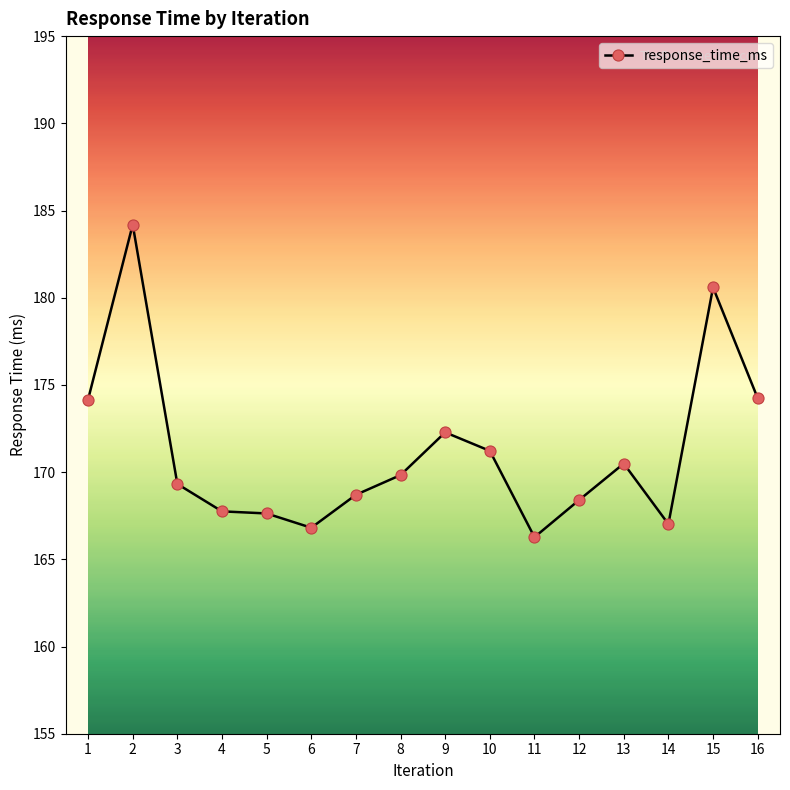

Does the chart have visible grid lines?

No